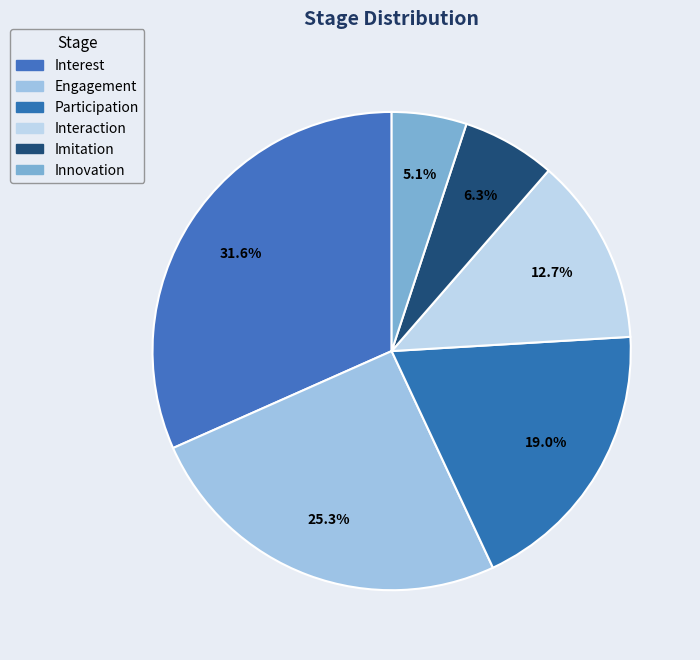

How many segments does this pie chart have?

6